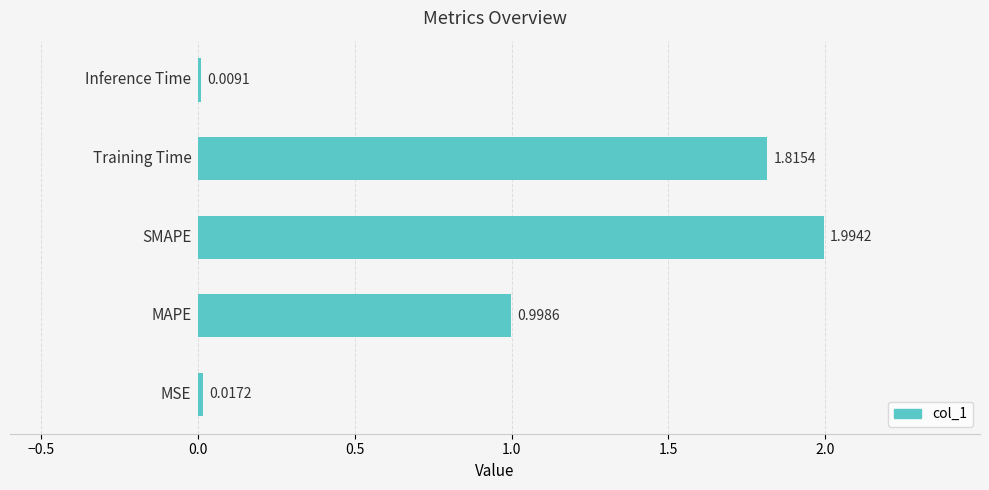

What is the sum of all values?

4.8